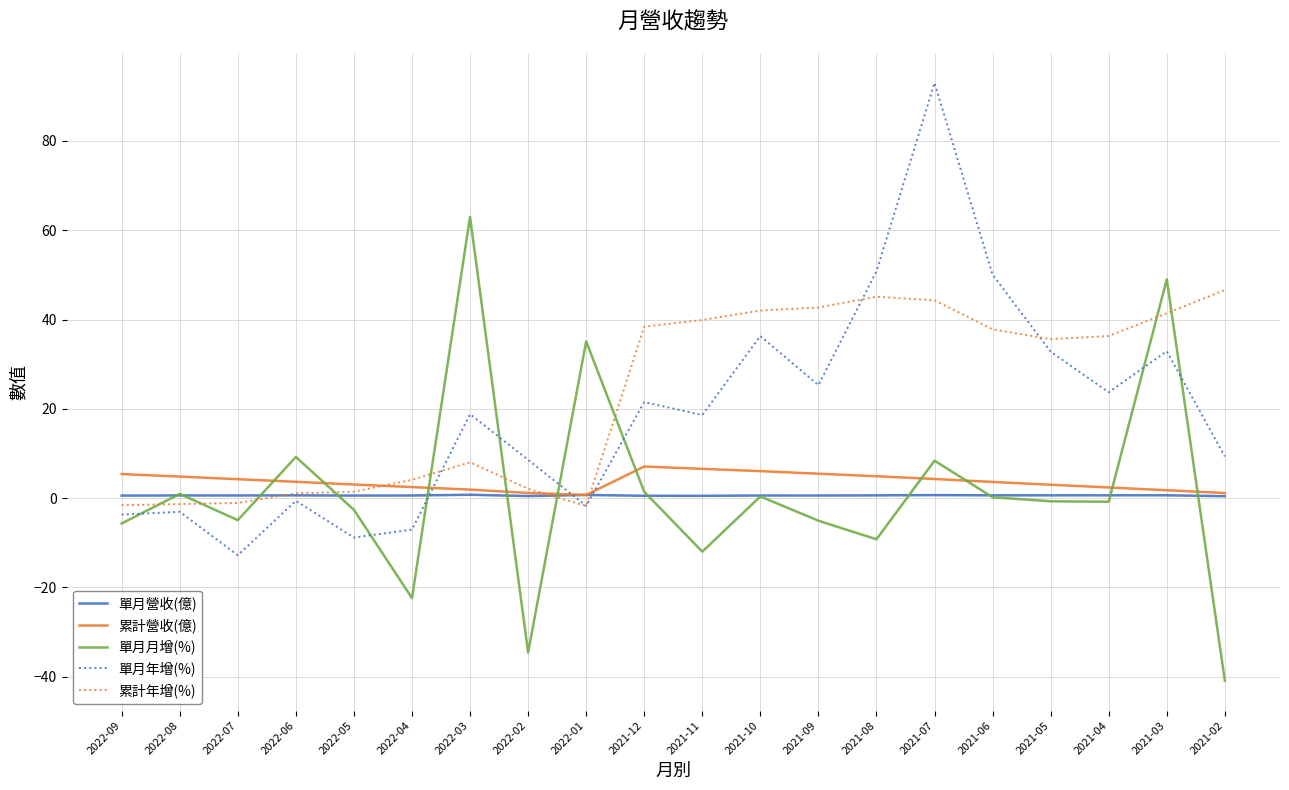

What is the sum of all 單月月增(%) values?

28.6